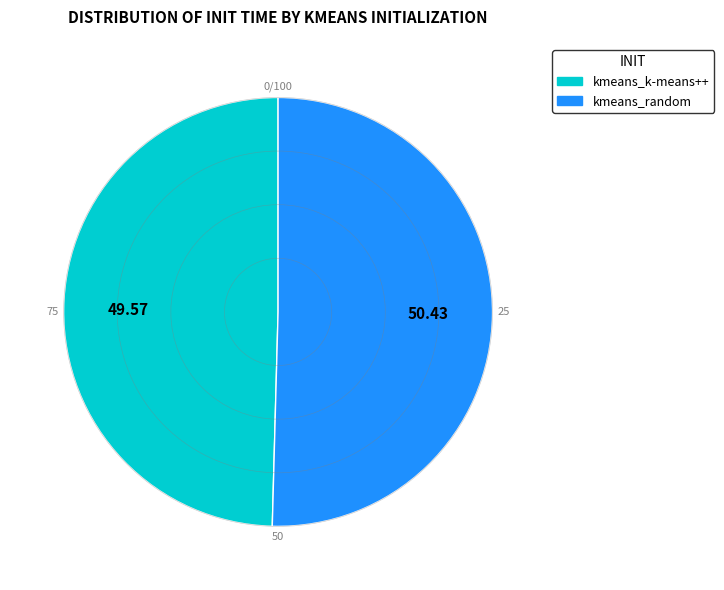

What is the ratio of the value at kmeans_k-means++ to the value at kmeans_random?

1.0